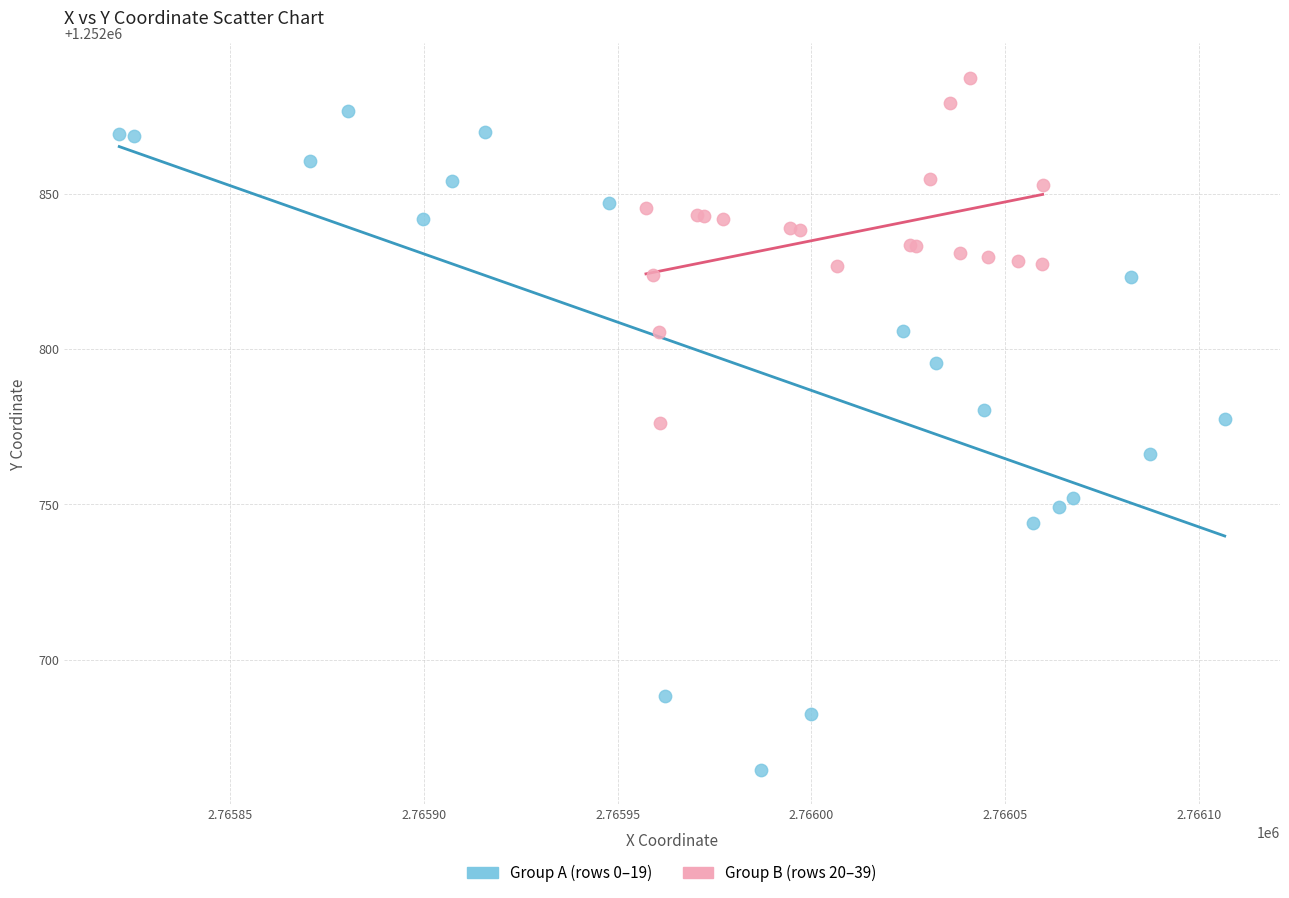

Which series reaches the minimum Y coordinate?

Group A (rows 0–19)